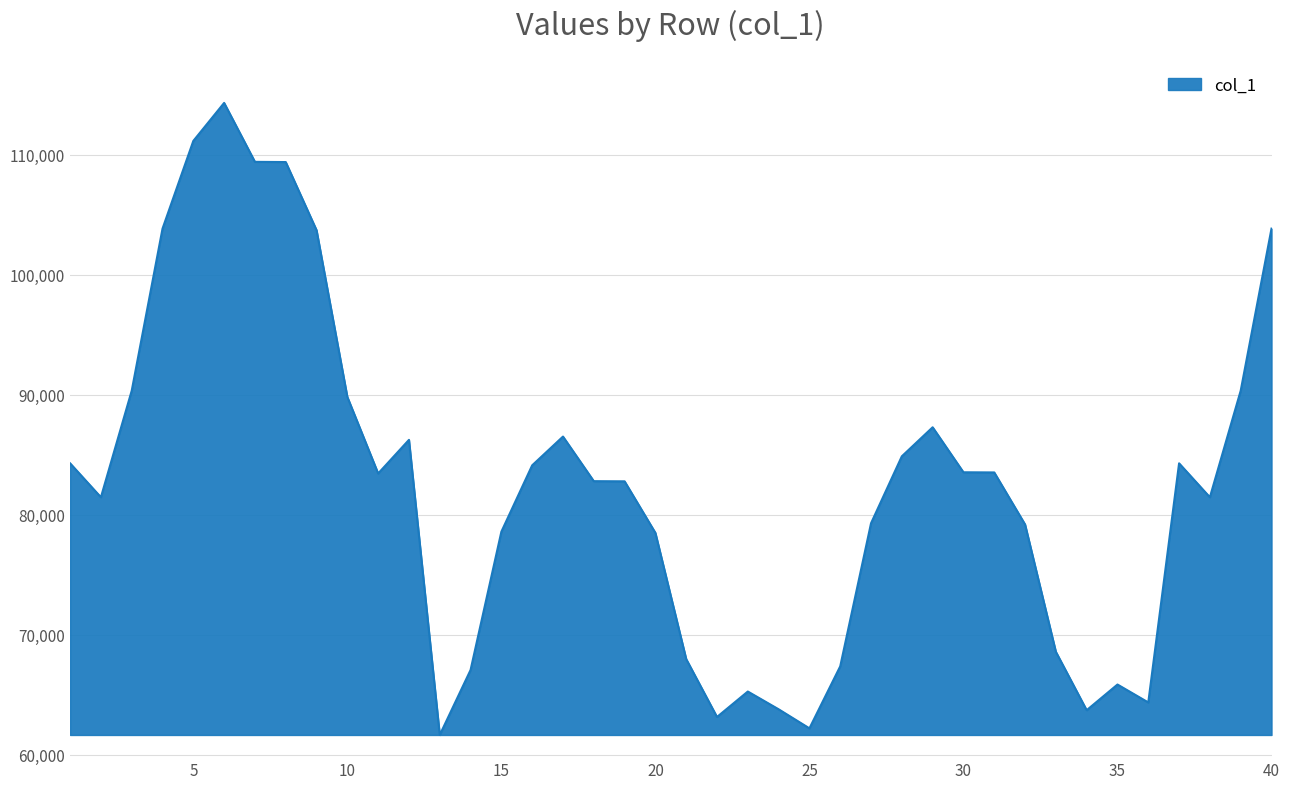

What is the maximum value shown in the chart?

114333.1